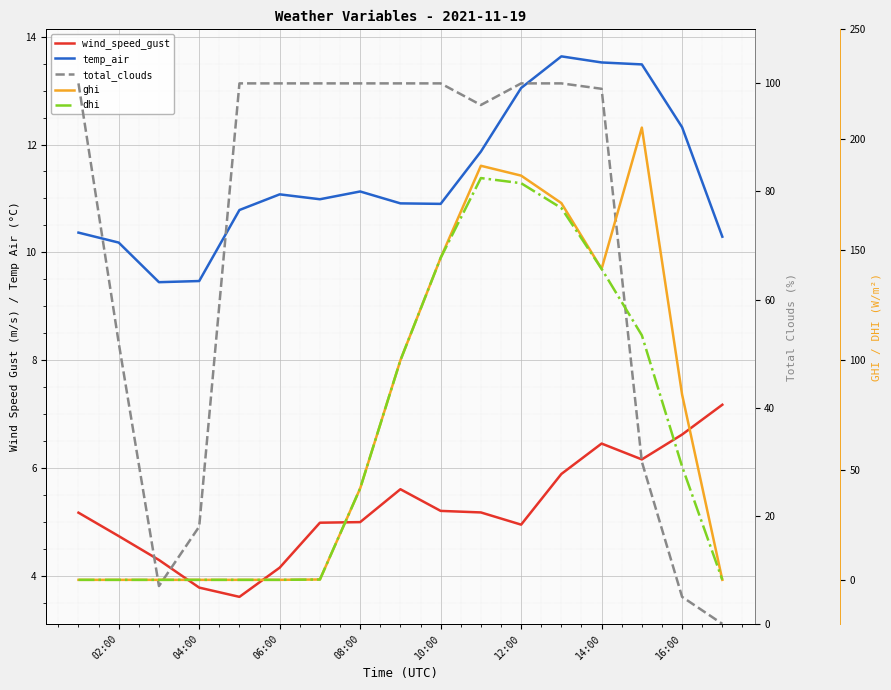

Is the value of wind_speed_gust at 04:00 greater than the value of temp_air at 16:00?

No